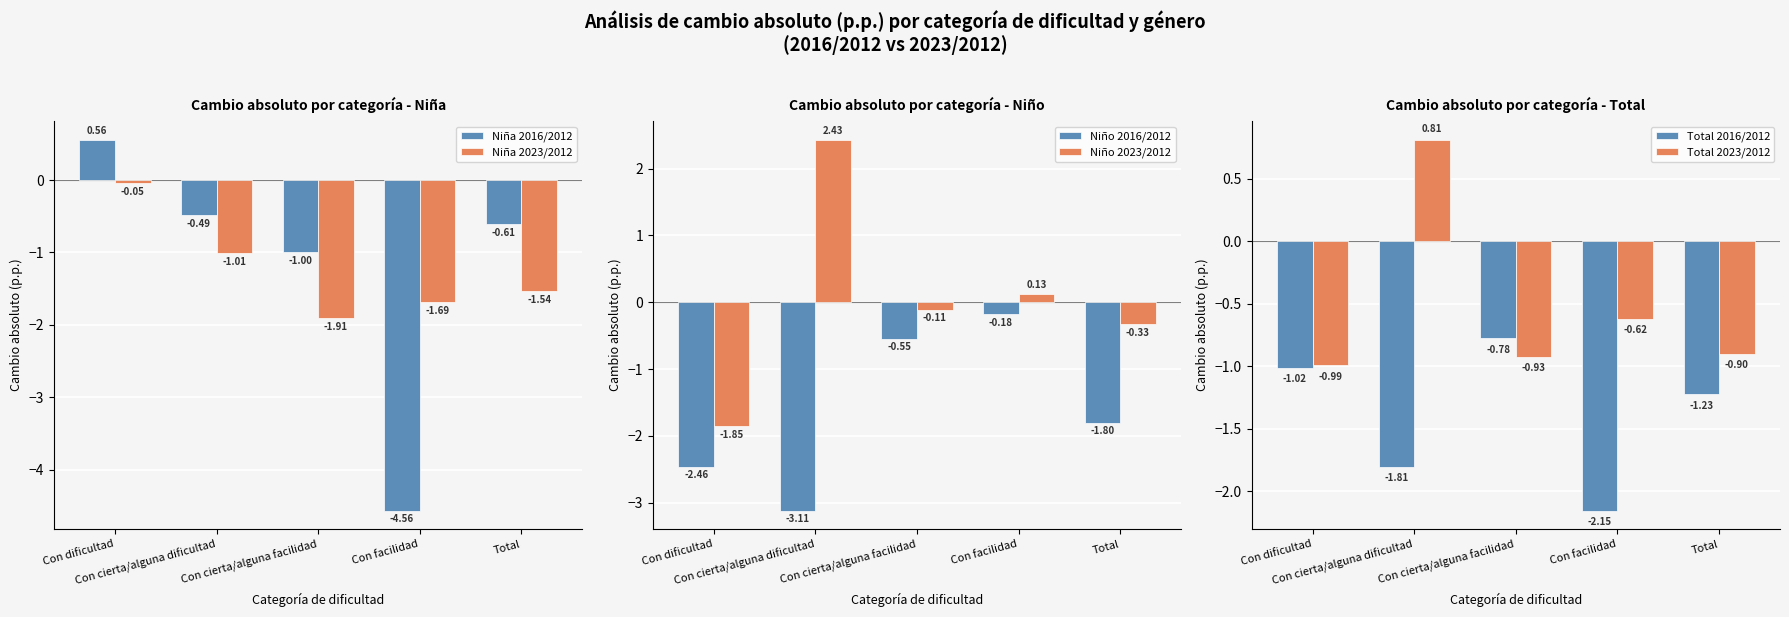

What is the sum of the Niña 2016/2012 values at Total and Con dificultad?

-0.1